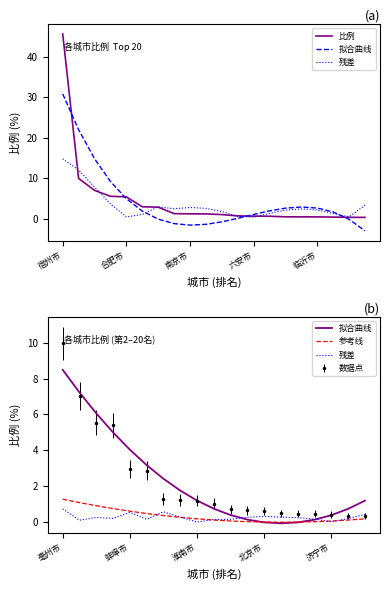

What is the average value?

4.4